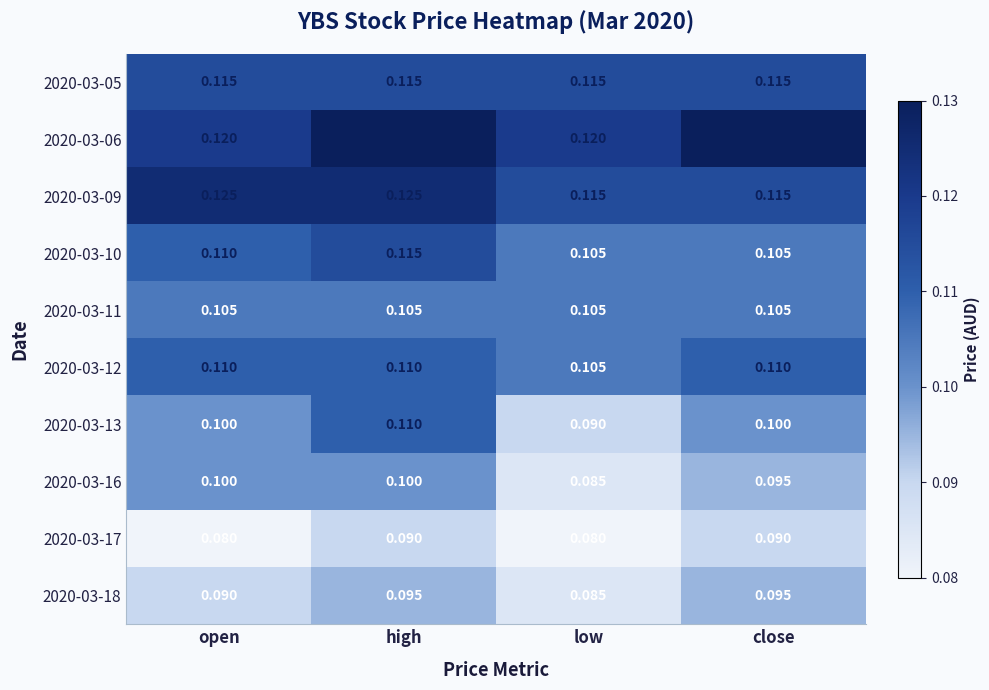

What is the smallest value displayed?

0.1